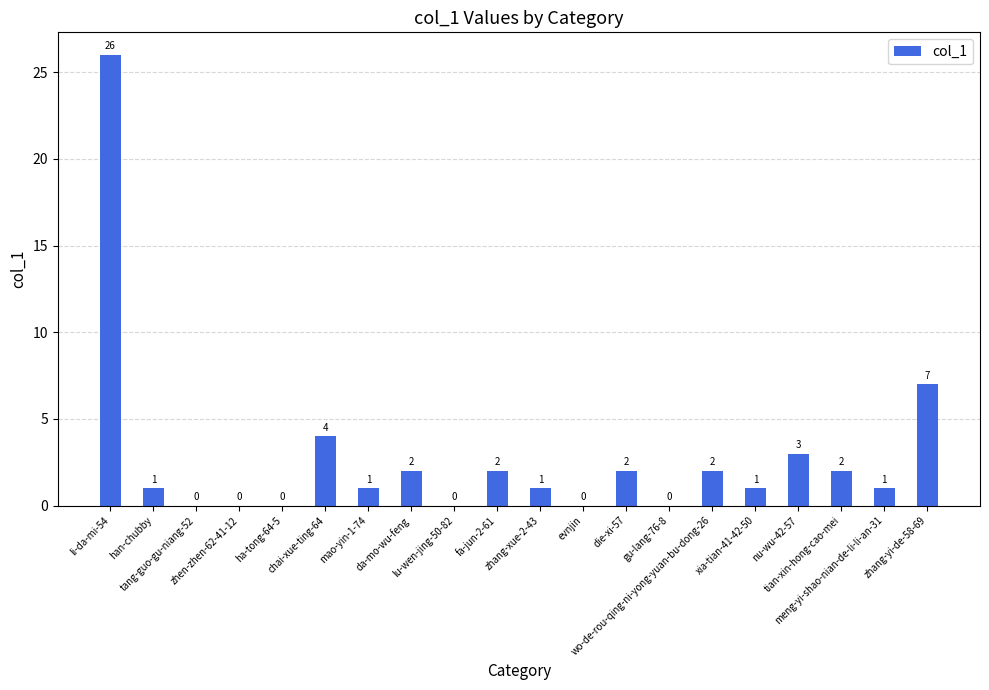

What is the maximum value shown in the chart?

26